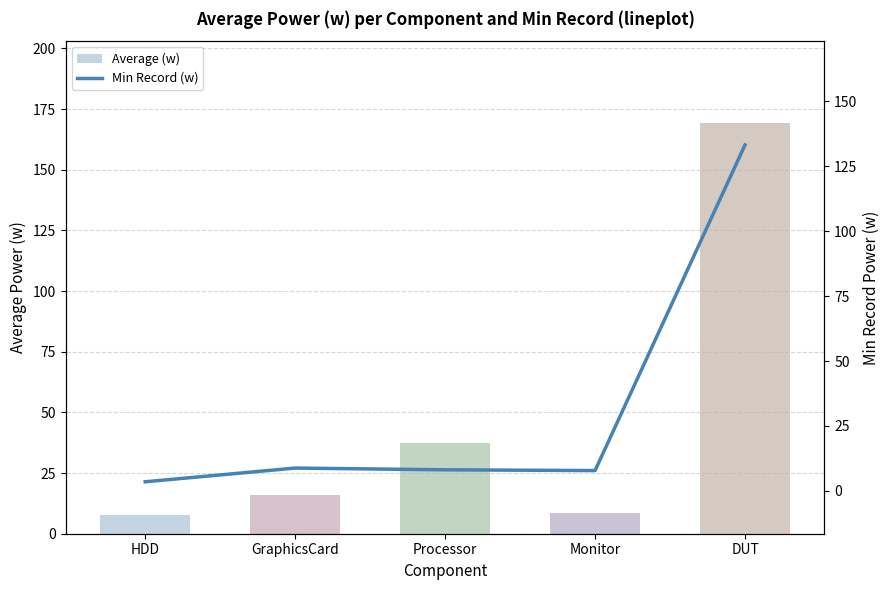

How many data points in Average (w) are above 16?

3